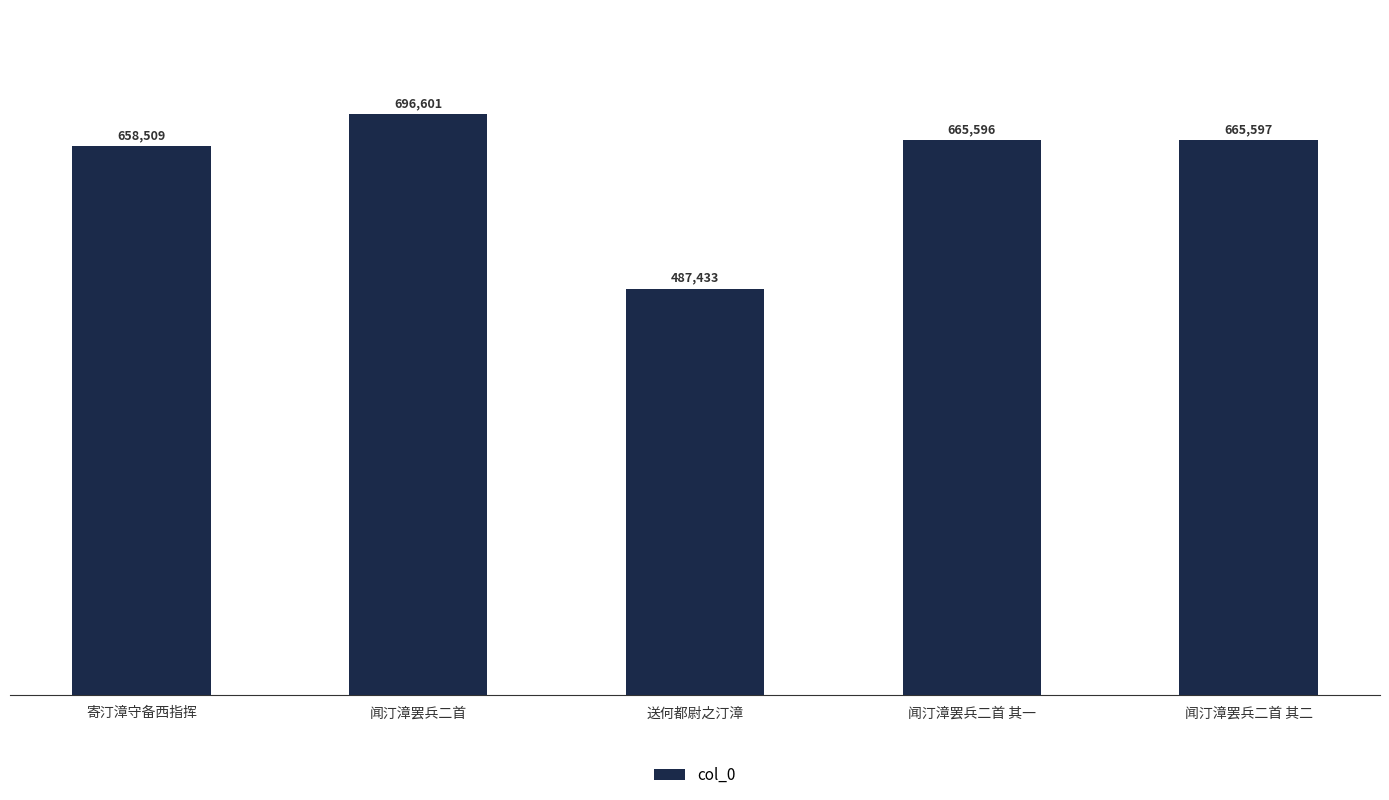

Are the bars horizontal?

No